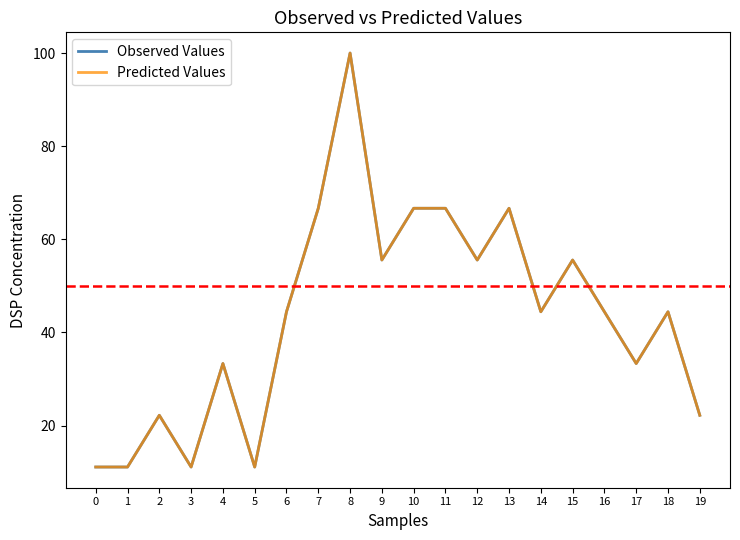

Does the chart display data point markers on the line(s)?

No